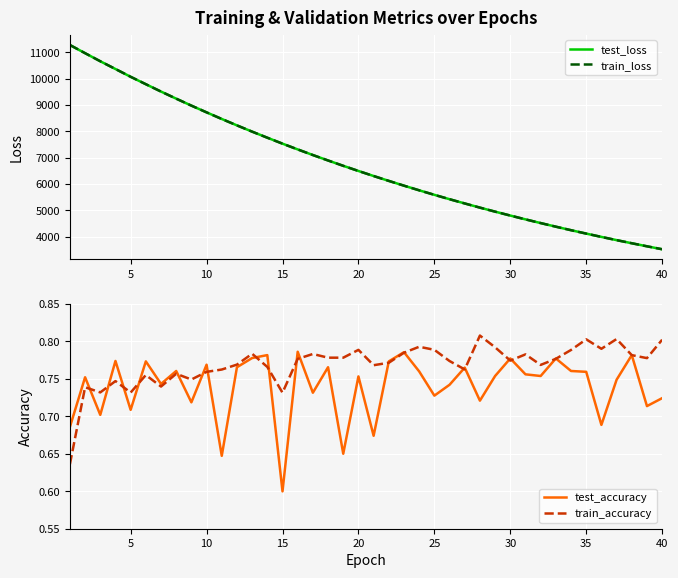

The value of test_loss at 25 is 2998.7. True or false?

False